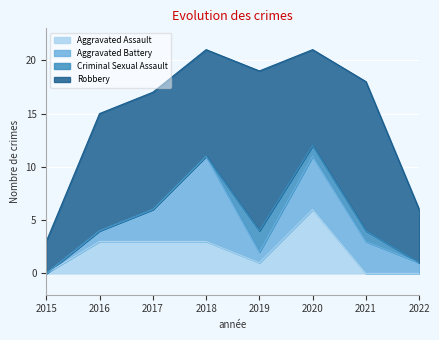

At which category does Aggravated Battery reach its first local valley?

2019